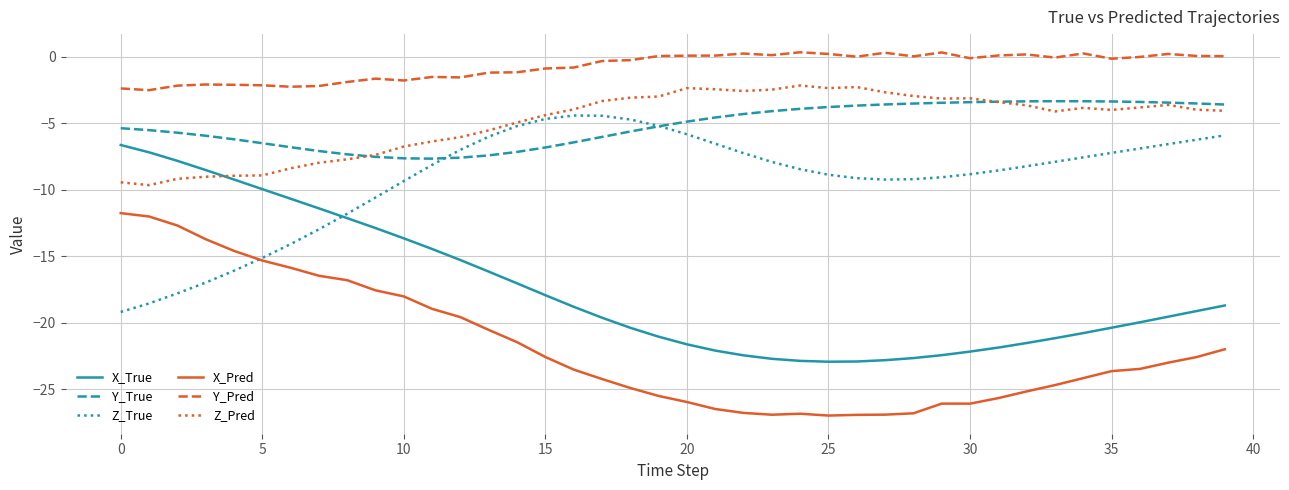

Is this an area chart (filled region under the line)?

No